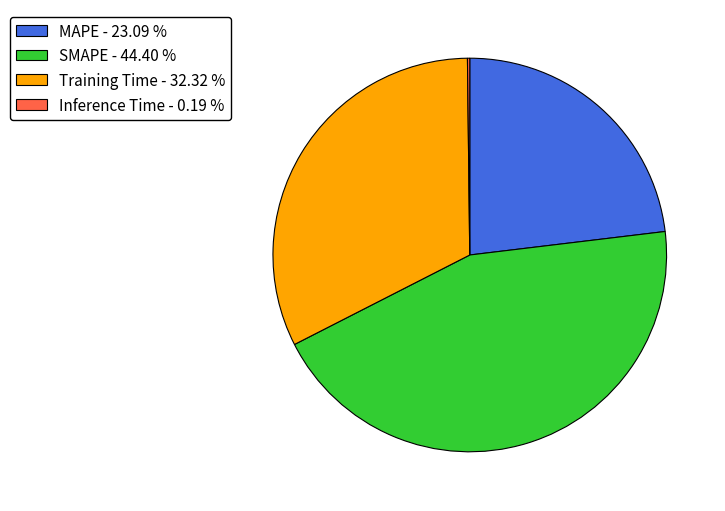

Is the sum of SMAPE - 44.40 % and Training Time - 32.32 % greater than half?

Yes